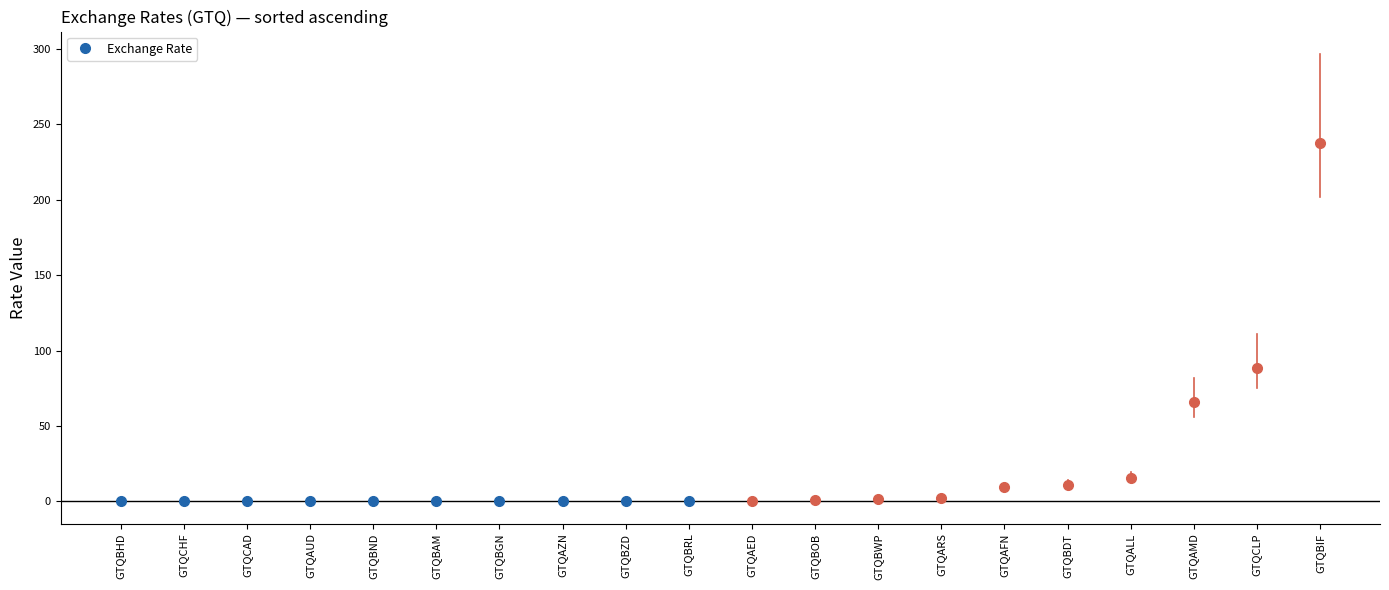

Reading right to left, what are all the values shown in this chart?

GTQCLP=88.8	GTQCHF=0.1	GTQCAD=0.2	GTQBZD=0.3	GTQBWP=1.4	GTQBRL=0.4	GTQBOB=0.9	GTQBND=0.2	GTQBIF=237.4	GTQBHD=0.1	GTQBGN=0.2	GTQBDT=11.1	GTQBAM=0.2	GTQAZN=0.2	GTQAUD=0.2	GTQARS=2.4	GTQAMD=65.7	GTQALL=15.5	GTQAFN=9.4	GTQAED=0.5